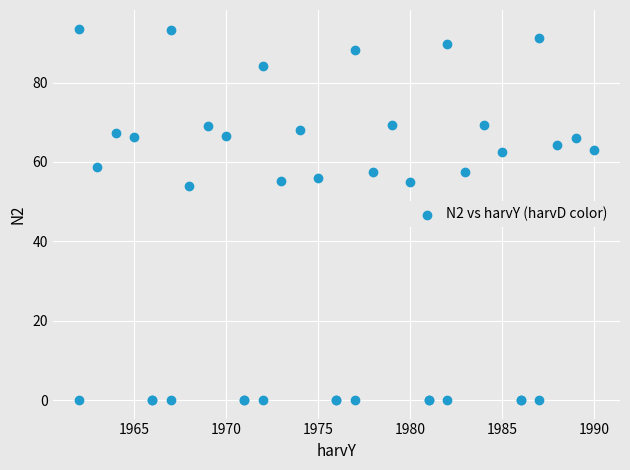

What Y value in the scatter plot is closest to 46?

53.9